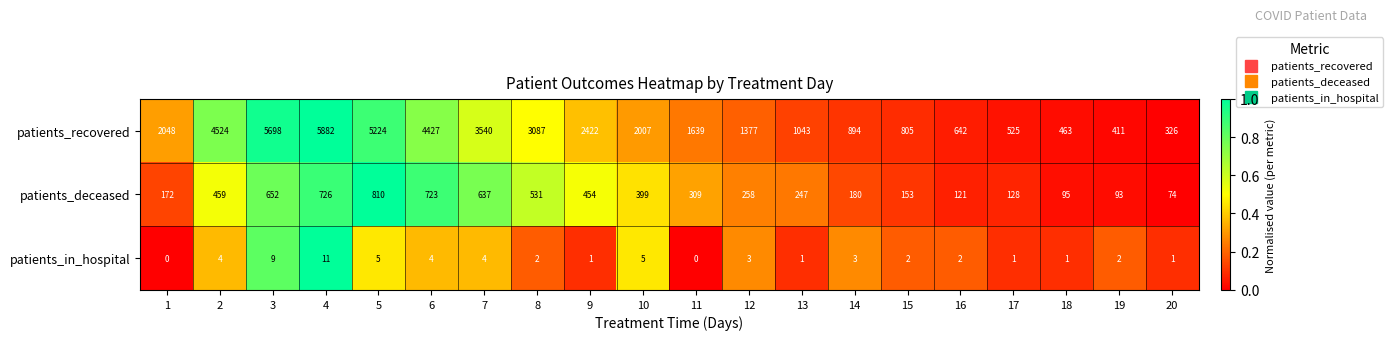

At how many categories does at least one series exceed 0?

20